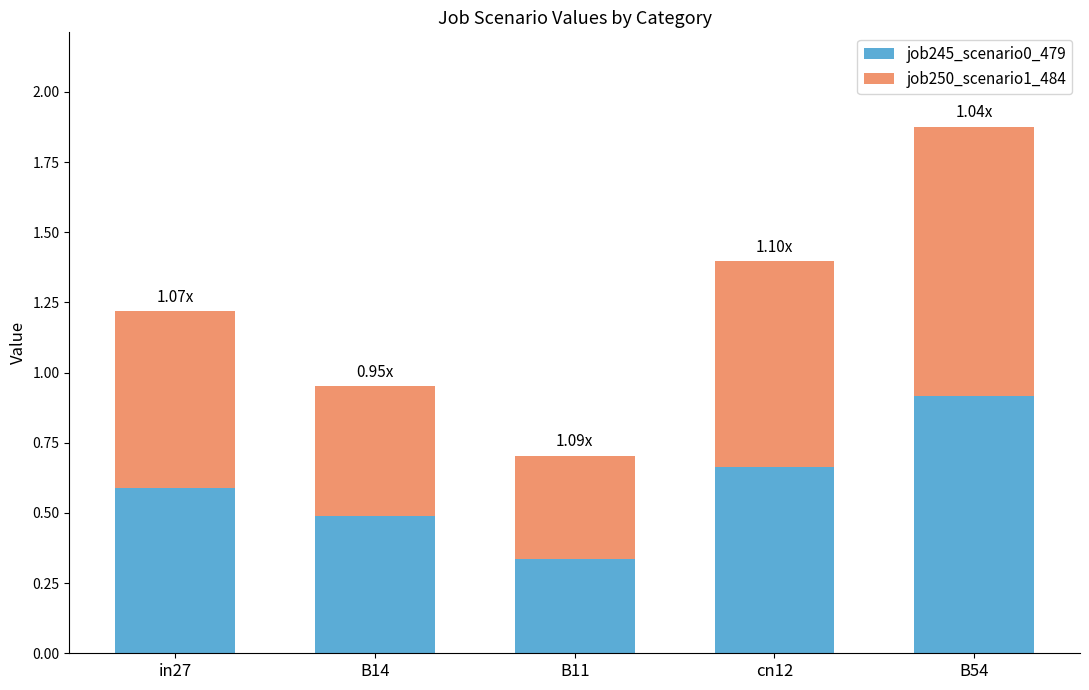

Rank the categories by job245_scenario0_479 value from lowest to highest.

B11, B14, in27, cn12, B54